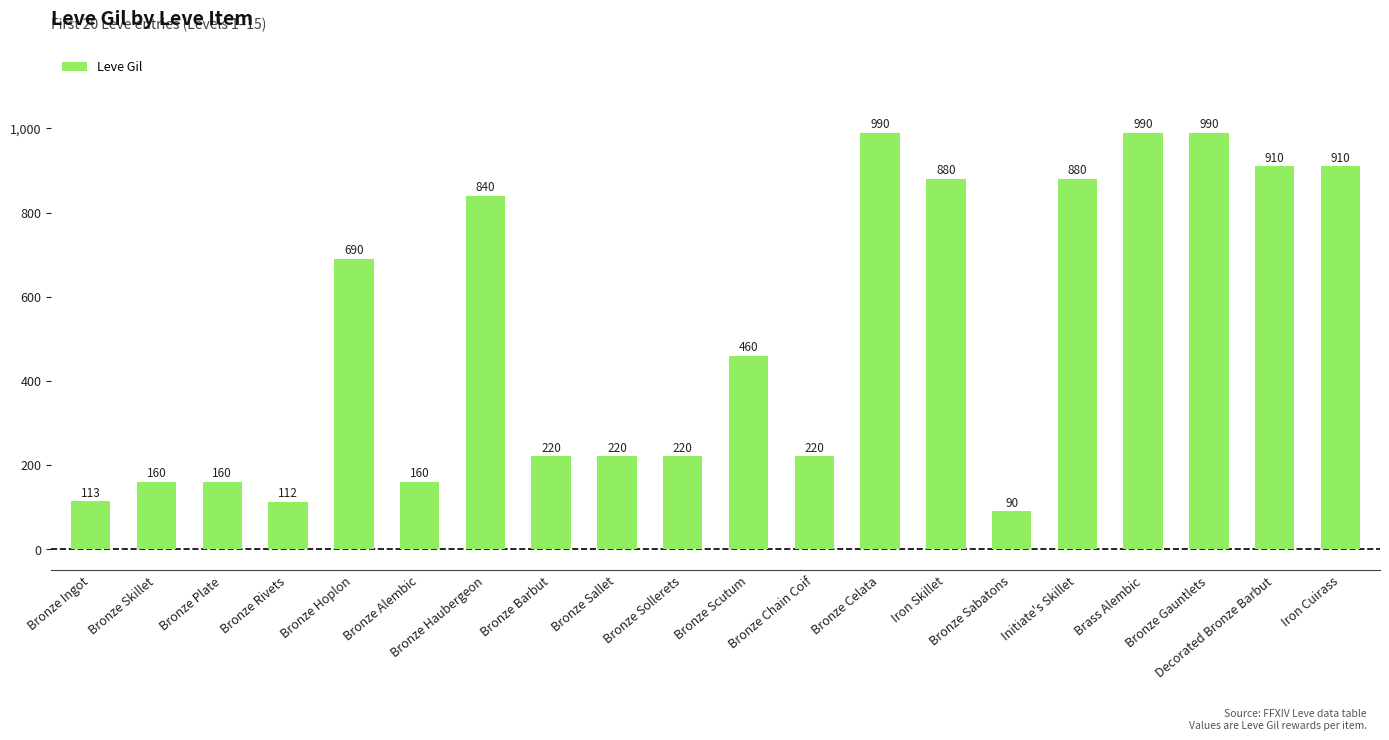

Reading right to left, list all the values displayed in this chart.

Iron Cuirass=910	Decorated Bronze Barbut=910	Bronze Gauntlets=990	Brass Alembic=990	Initiate's Skillet=880	Bronze Sabatons=90	Iron Skillet=880	Bronze Celata=990	Bronze Chain Coif=220	Bronze Scutum=460	Bronze Sollerets=220	Bronze Sallet=220	Bronze Barbut=220	Bronze Haubergeon=840	Bronze Alembic=160	Bronze Hoplon=690	Bronze Rivets=112	Bronze Plate=160	Bronze Skillet=160	Bronze Ingot=113